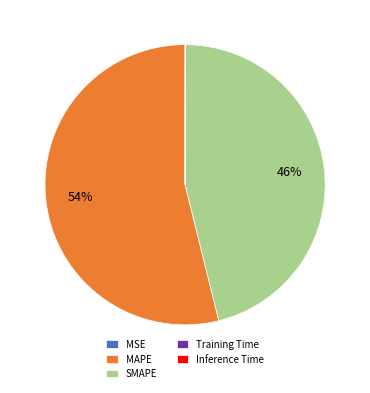

Is there any slice that represents more than half of the pie?

Yes